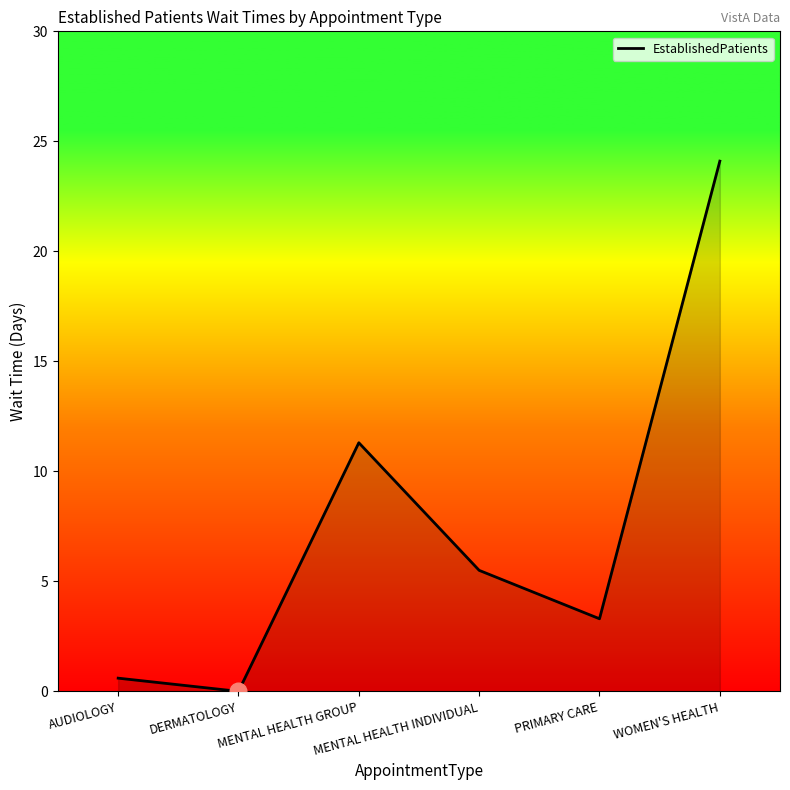

At which label does the data first exceed 5?

MENTAL HEALTH GROUP